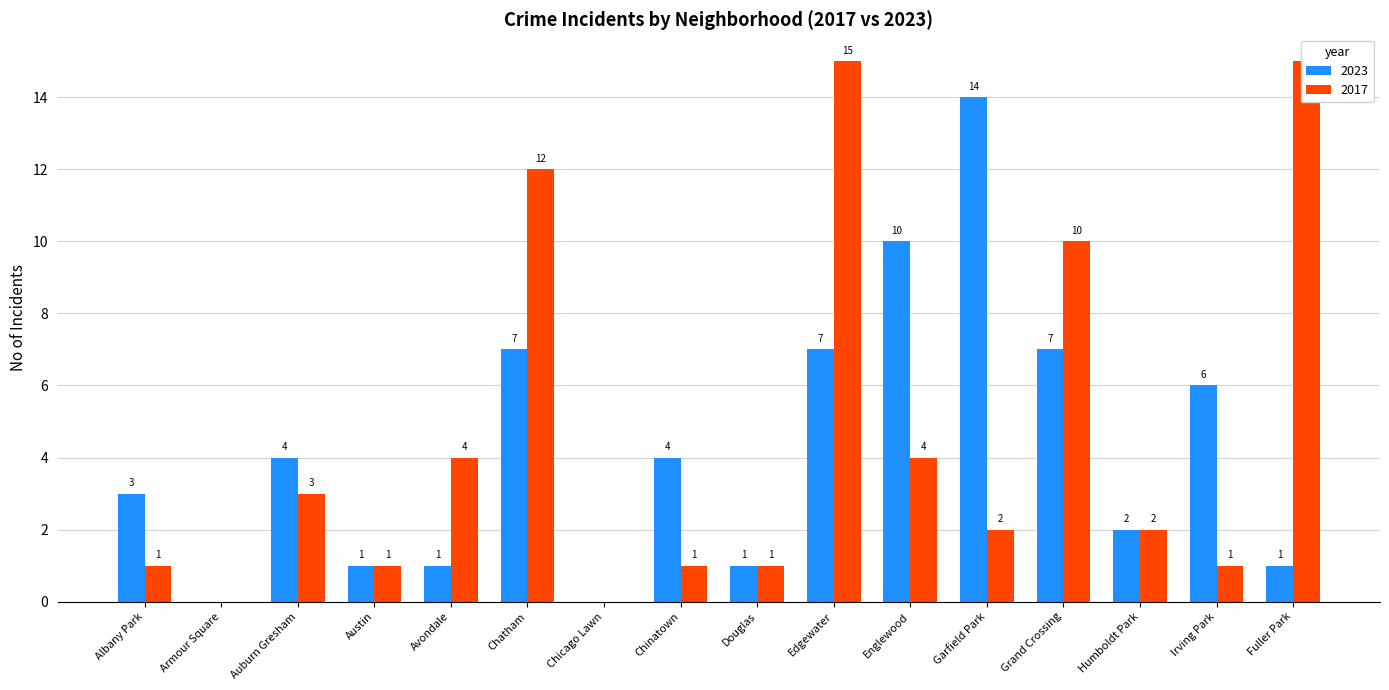

What is the difference between the second highest and second lowest values in the 2023 series?

10